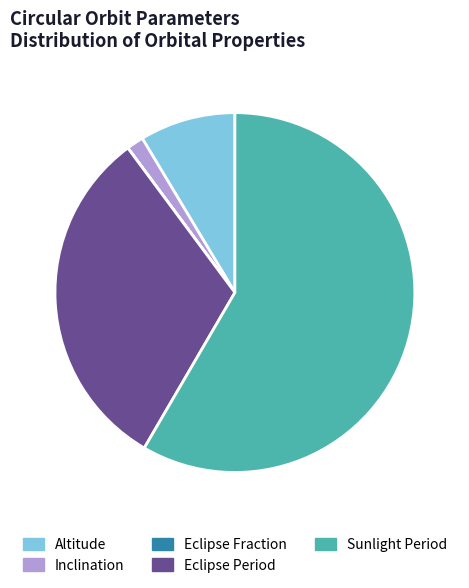

Combined, do Sunlight Period and Altitude account for over 50%?

Yes